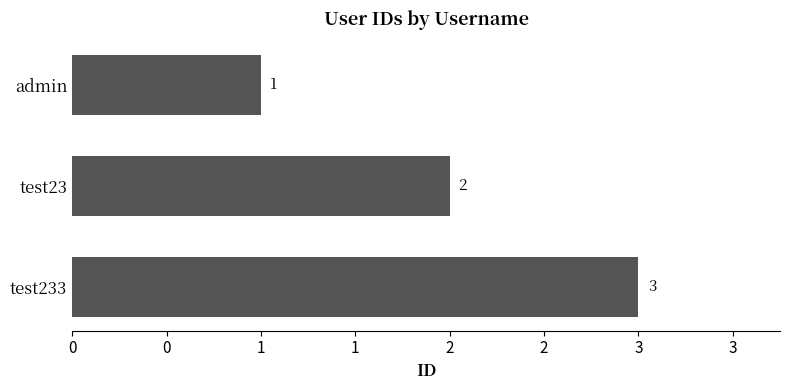

List the labels in order of value, largest first.

test233, test23, admin